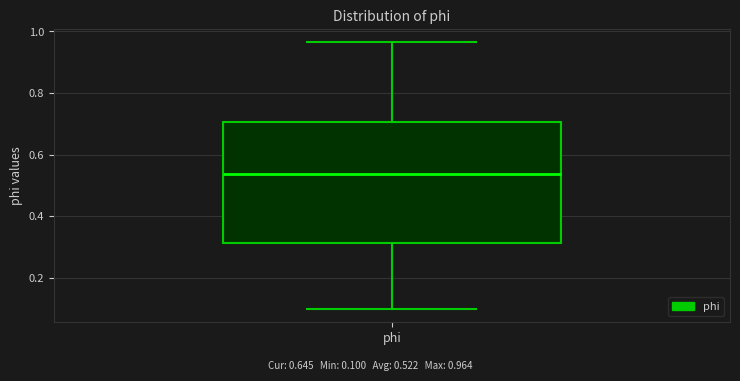

Read this box plot against the y-axis: the position of the median line, the range covered by the box, and the ends of both whiskers. The values are not printed on the chart, so give them approximately, as read against the axis.

median 0.54, box 0.32 to 0.70, whiskers 0.10 to 0.96